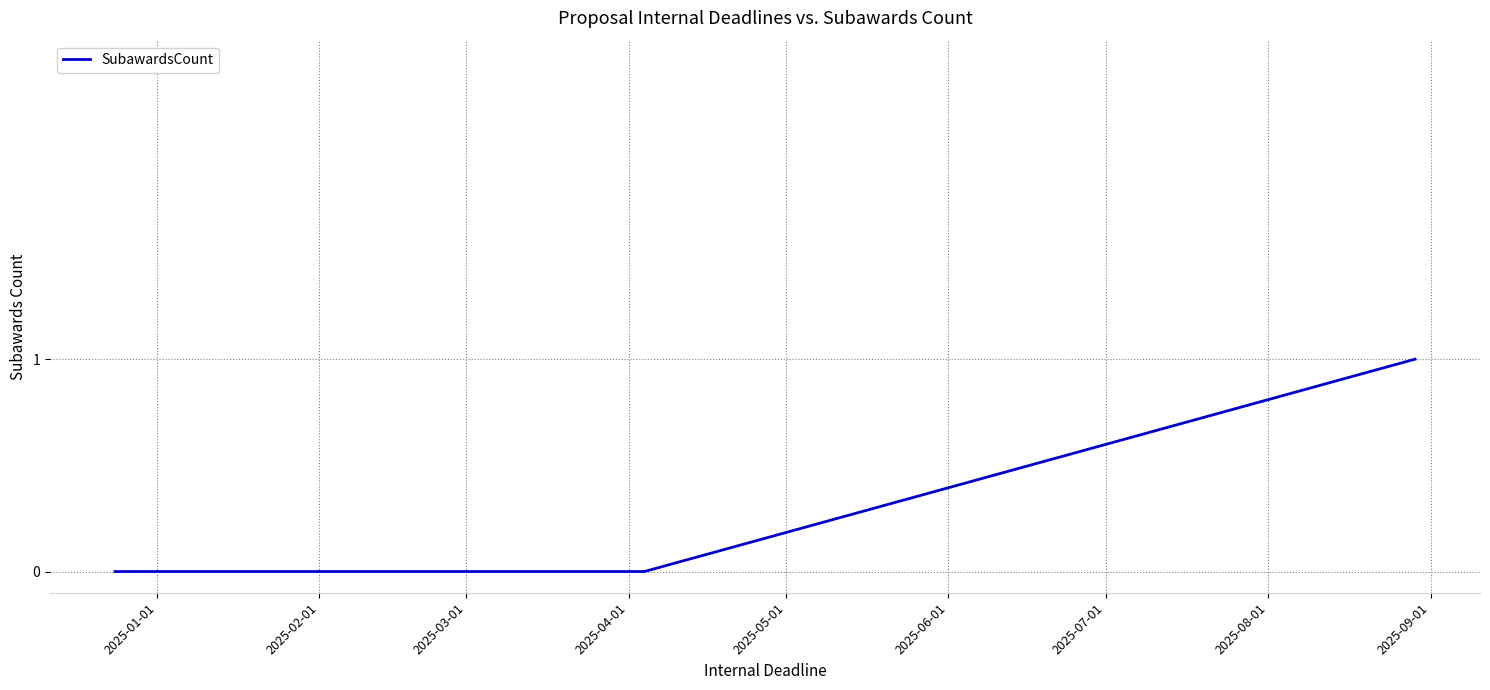

How many series are shown in this chart?

1